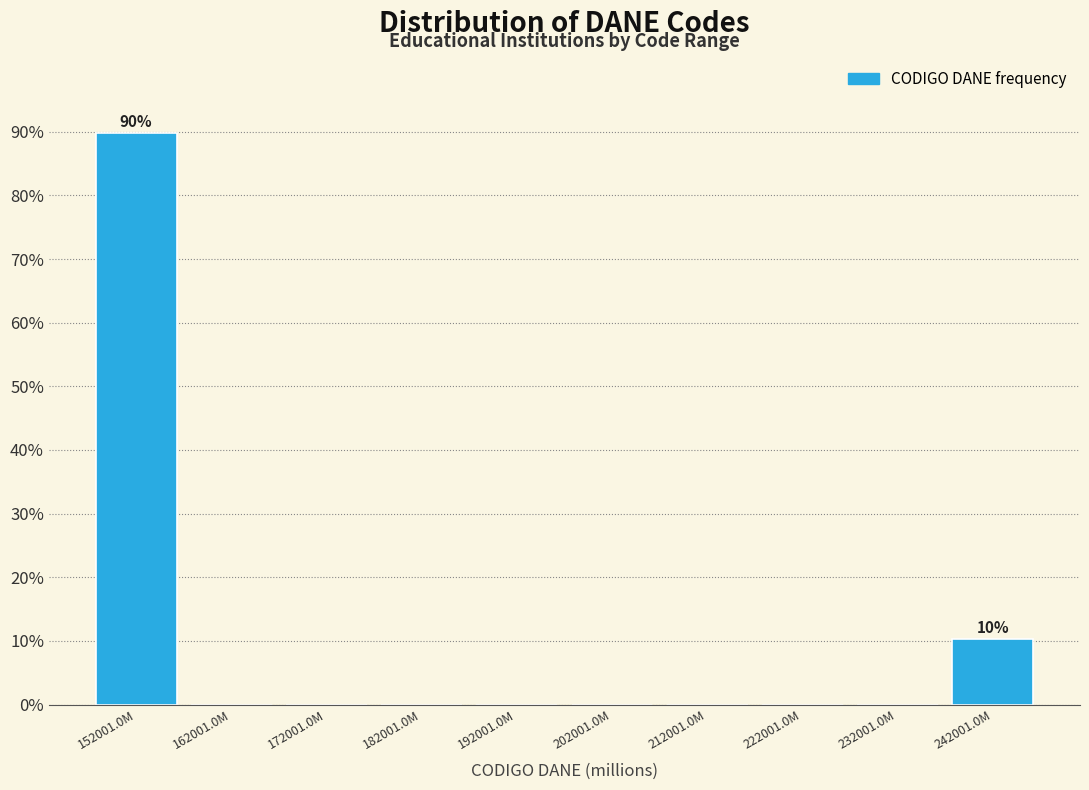

Reading left to right, what are all the values shown in this chart?

152001.0M=89.7	162001.0M=0.0	172001.0M=0.0	182001.0M=0.0	192001.0M=0.0	202001.0M=0.0	212001.0M=0.0	222001.0M=0.0	232001.0M=0.0	242001.0M=10.3